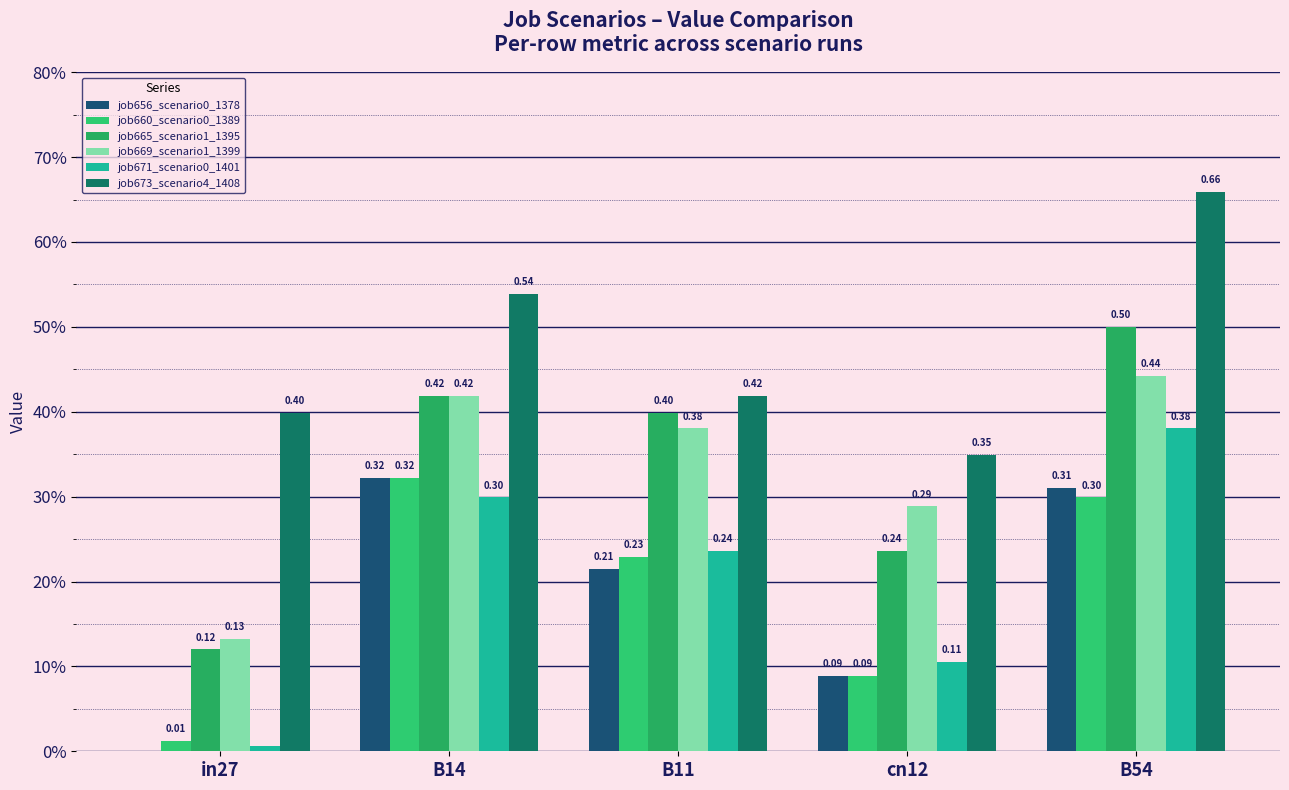

Does the chart contain any negative values?

No